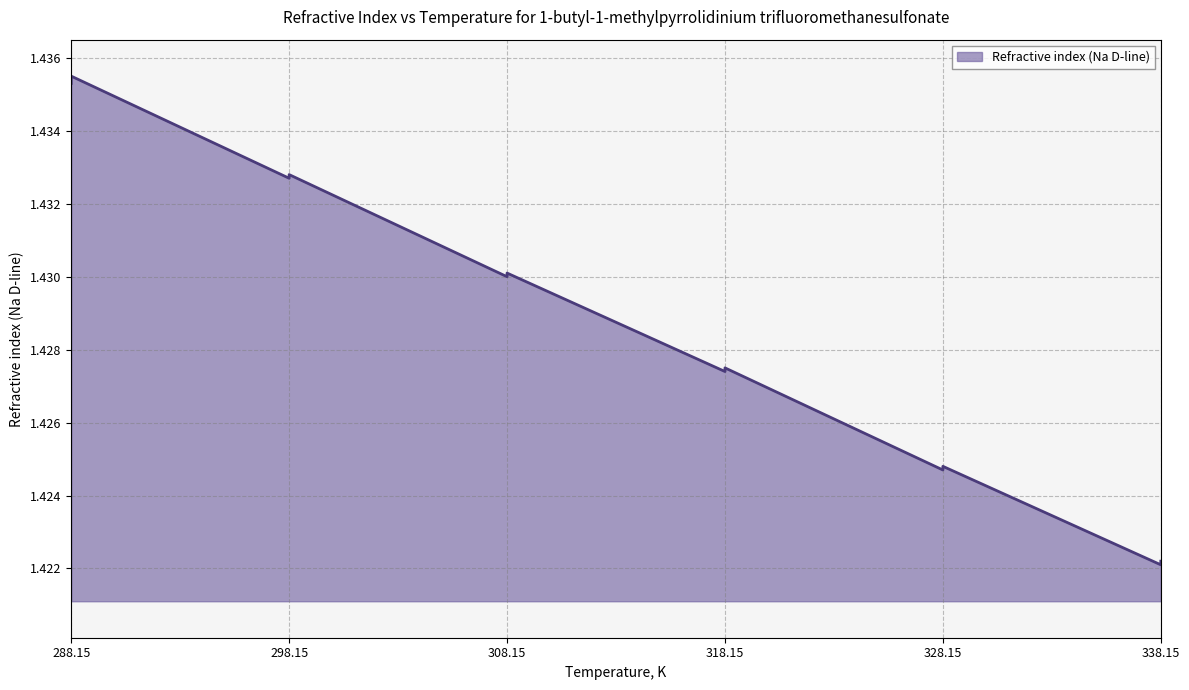

How many series are shown in this chart?

1